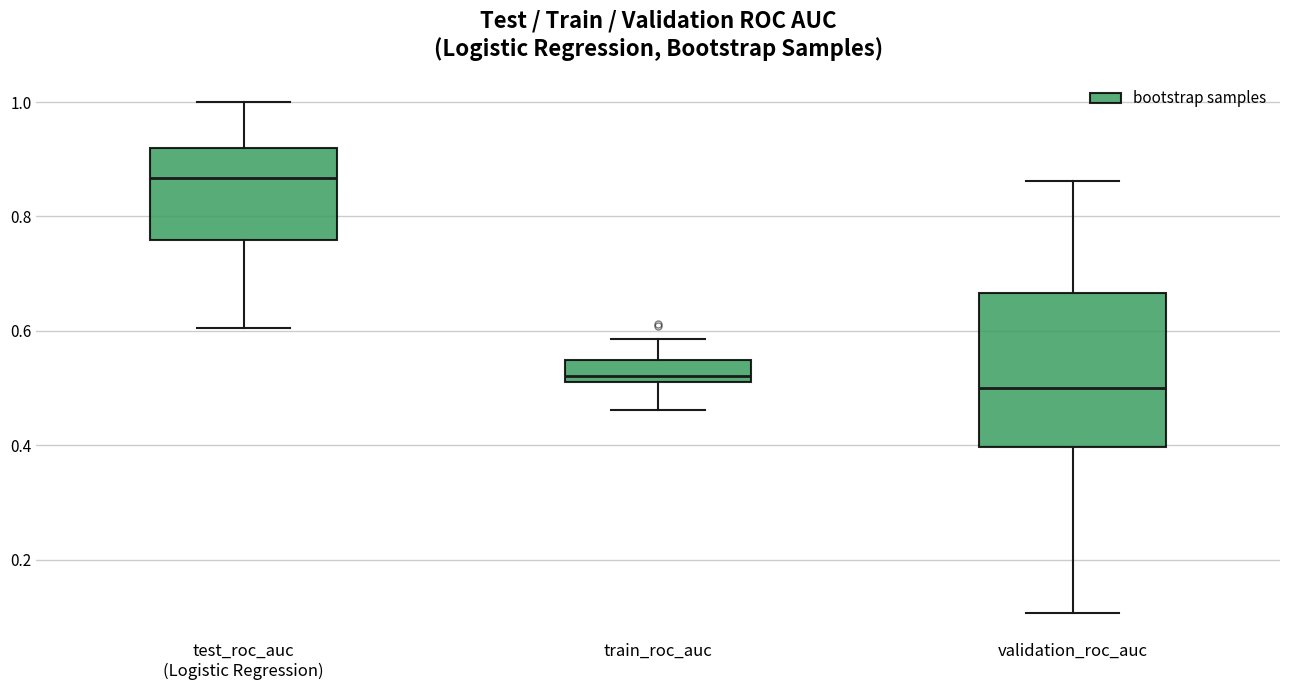

Where is the lower edge of the box for validation_roc_auc on the y-axis? The values are not printed on the chart, so give them approximately, as read against the axis.

0.40